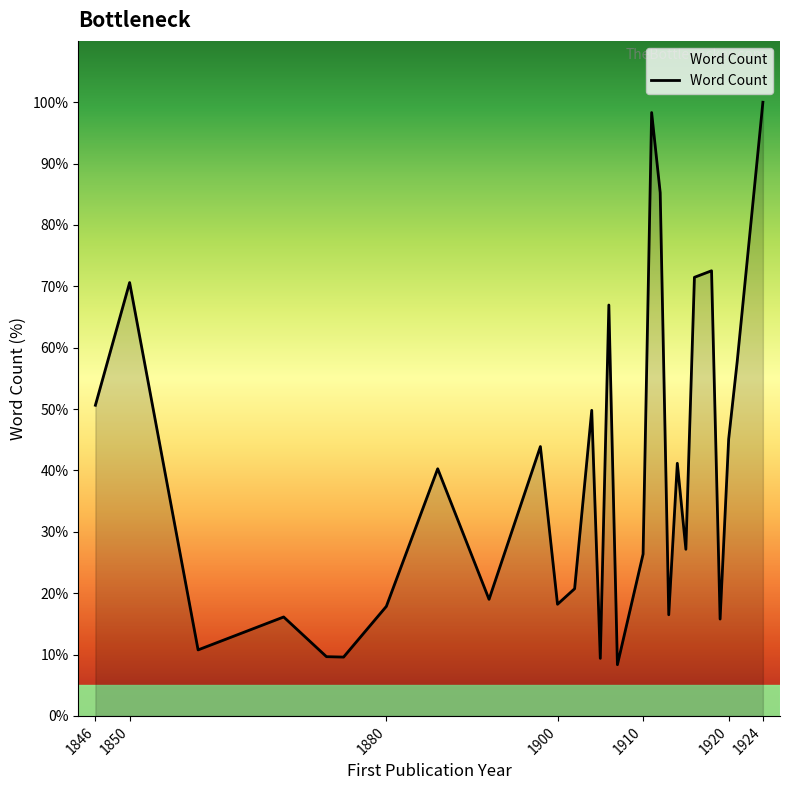

What is the difference between the maximum and minimum values?

91.7